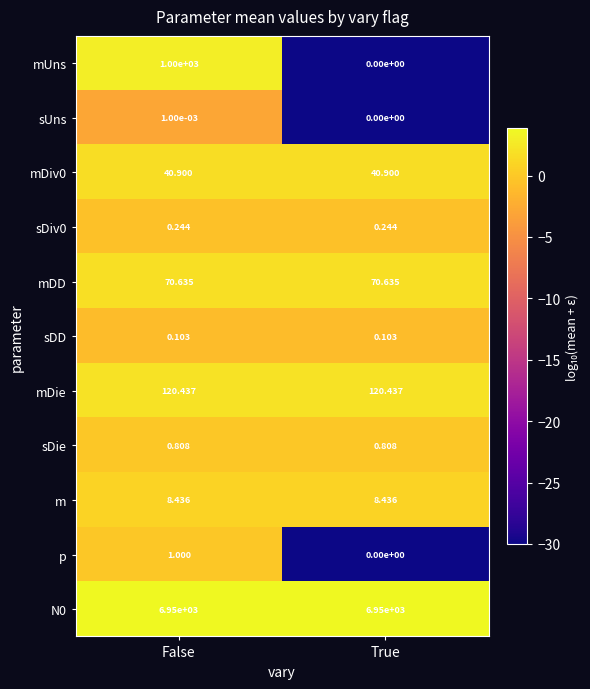

Rank the categories by sUns value from highest to lowest.

False, True